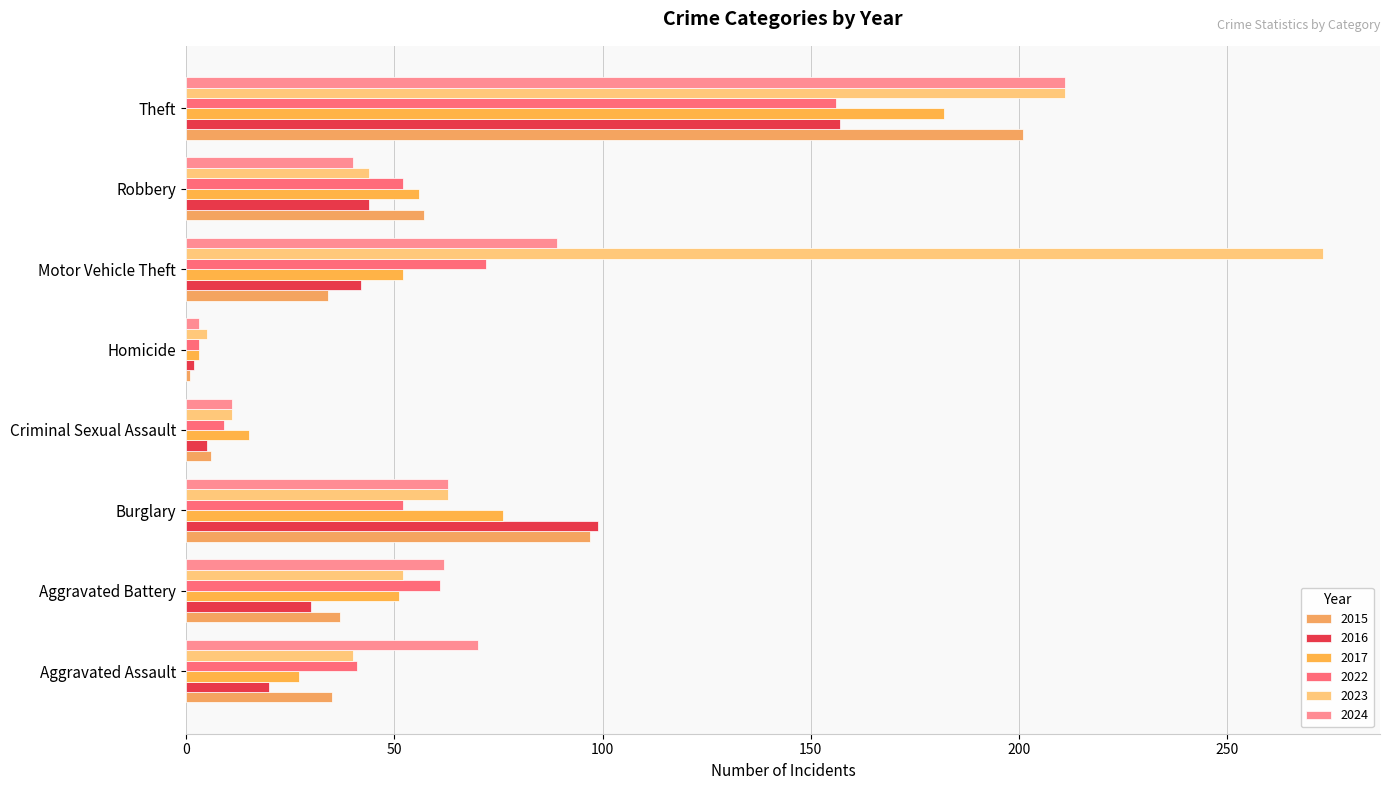

List the series in order of their peak value, lowest first.

2022, 2016, 2017, 2015, 2024, 2023